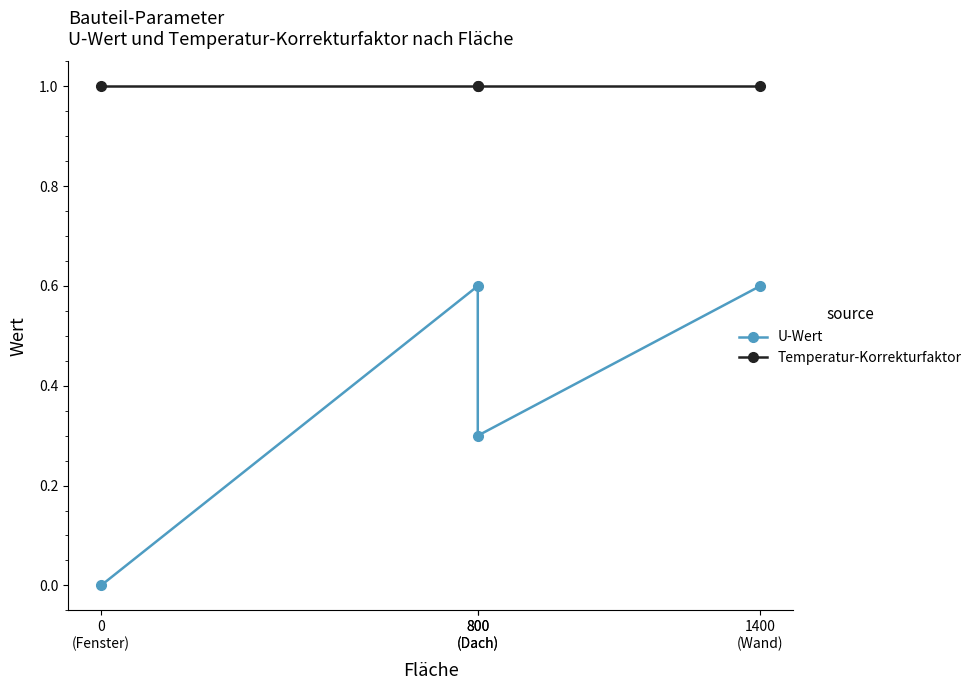

True or false: U-Wert has more than 1 interior local peaks.

False